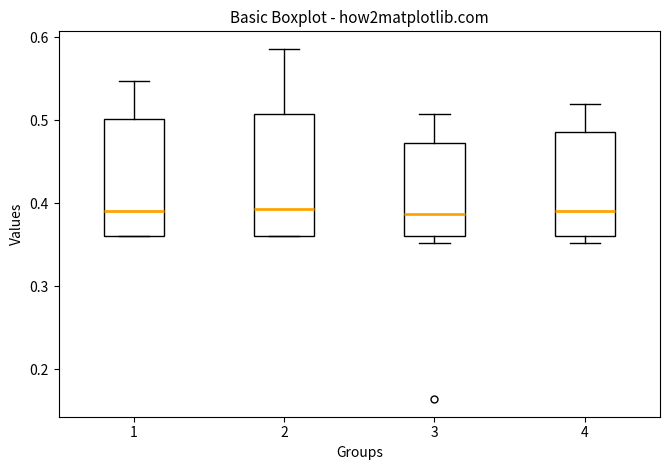

Reading left to right, transcribe this box plot: for each box, give where its median line is, the range the box spans, and where its two whiskers end, as read against the y-axis. The values are not printed on the chart, so give them approximately, as read against the axis.

1: median 0.39, box 0.36 to 0.50, whiskers 0.36 to 0.55
2: median 0.39, box 0.36 to 0.51, whiskers 0.36 to 0.59
3: median 0.39, box 0.36 to 0.47, whiskers 0.35 to 0.51
4: median 0.39, box 0.36 to 0.49, whiskers 0.35 to 0.52